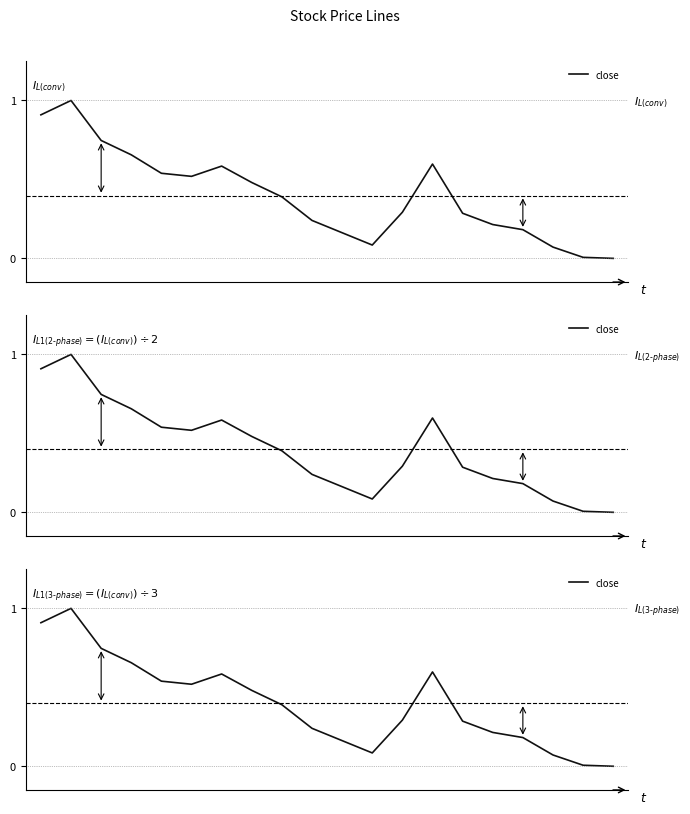

How many lines are shown in the chart?

1